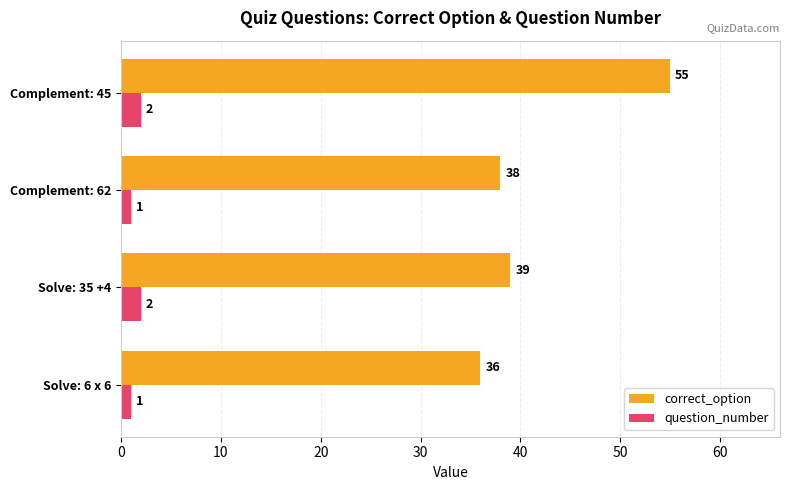

What is the difference between the highest and lowest values at Solve: 6 x 6?

35